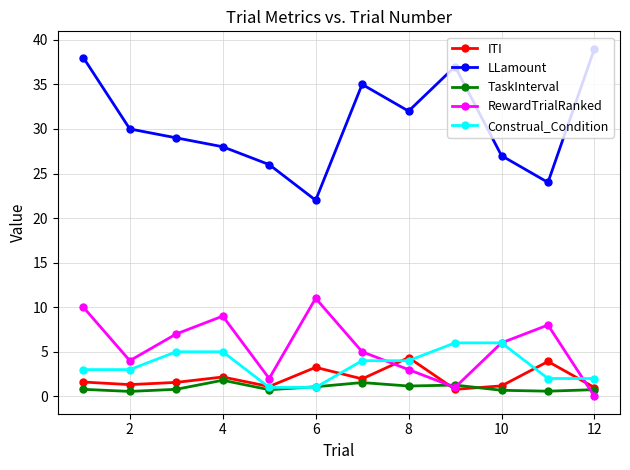

True or false: LLamount has more than 1 points higher than both neighbors.

True